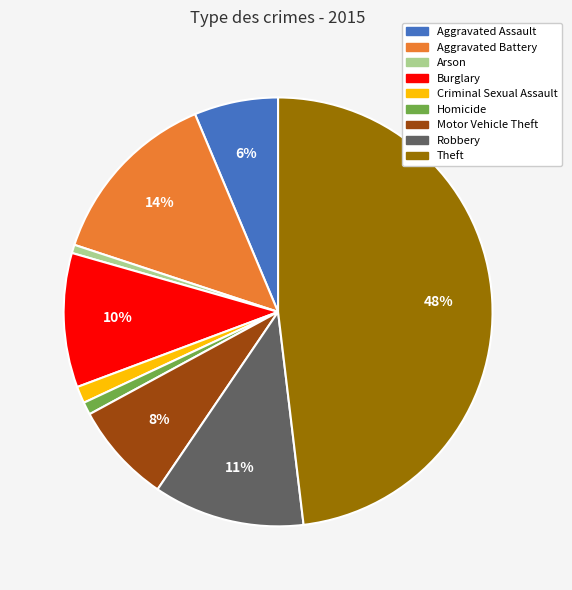

Is the sum of Homicide and Aggravated Battery greater than half?

No